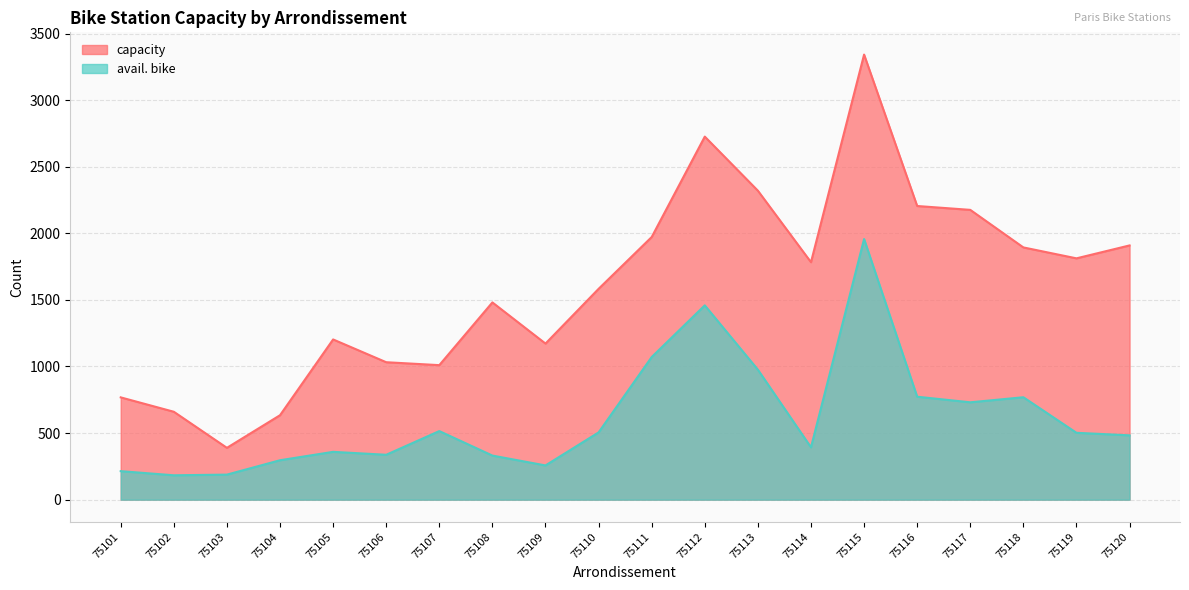

What is the value of the avail. bike point at the 3rd from the left?

188